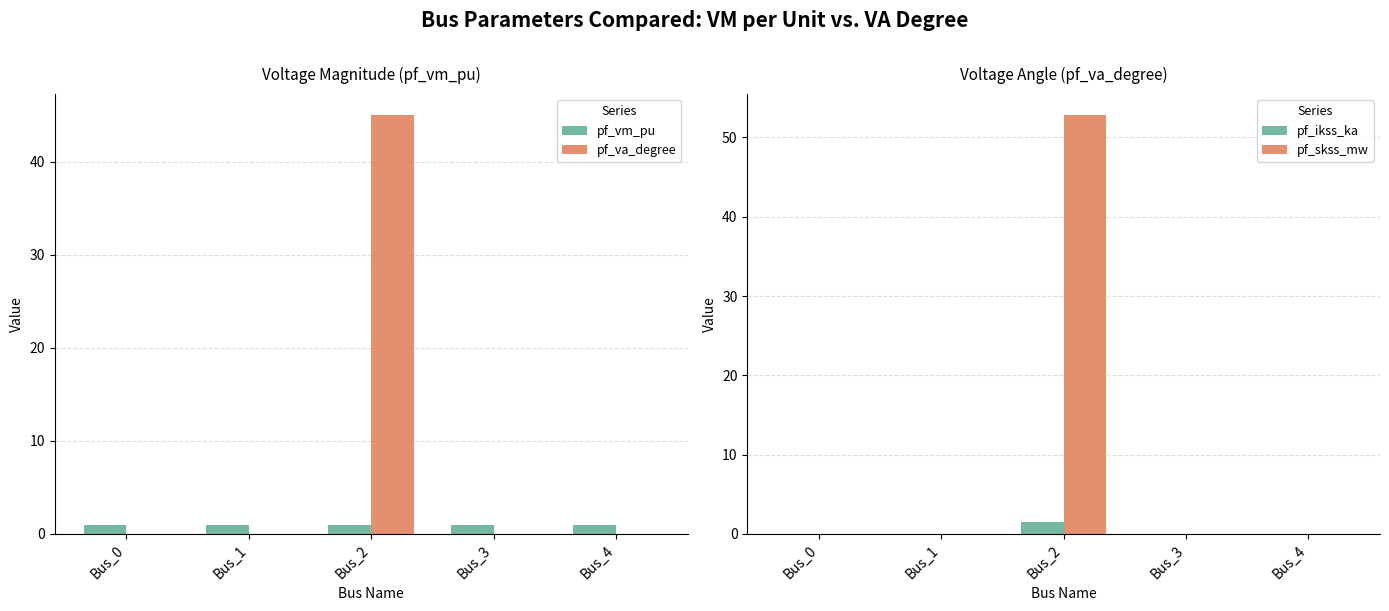

What is the difference between the highest and lowest values at Bus_1?

1.0